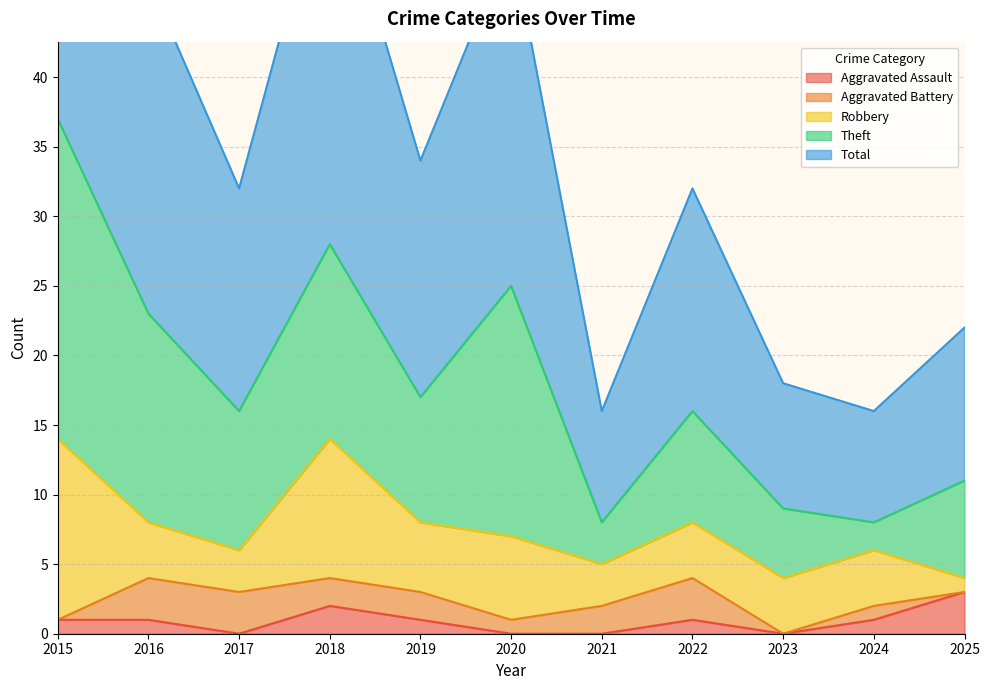

What is the difference between the second highest and second lowest values in the Total series?

20